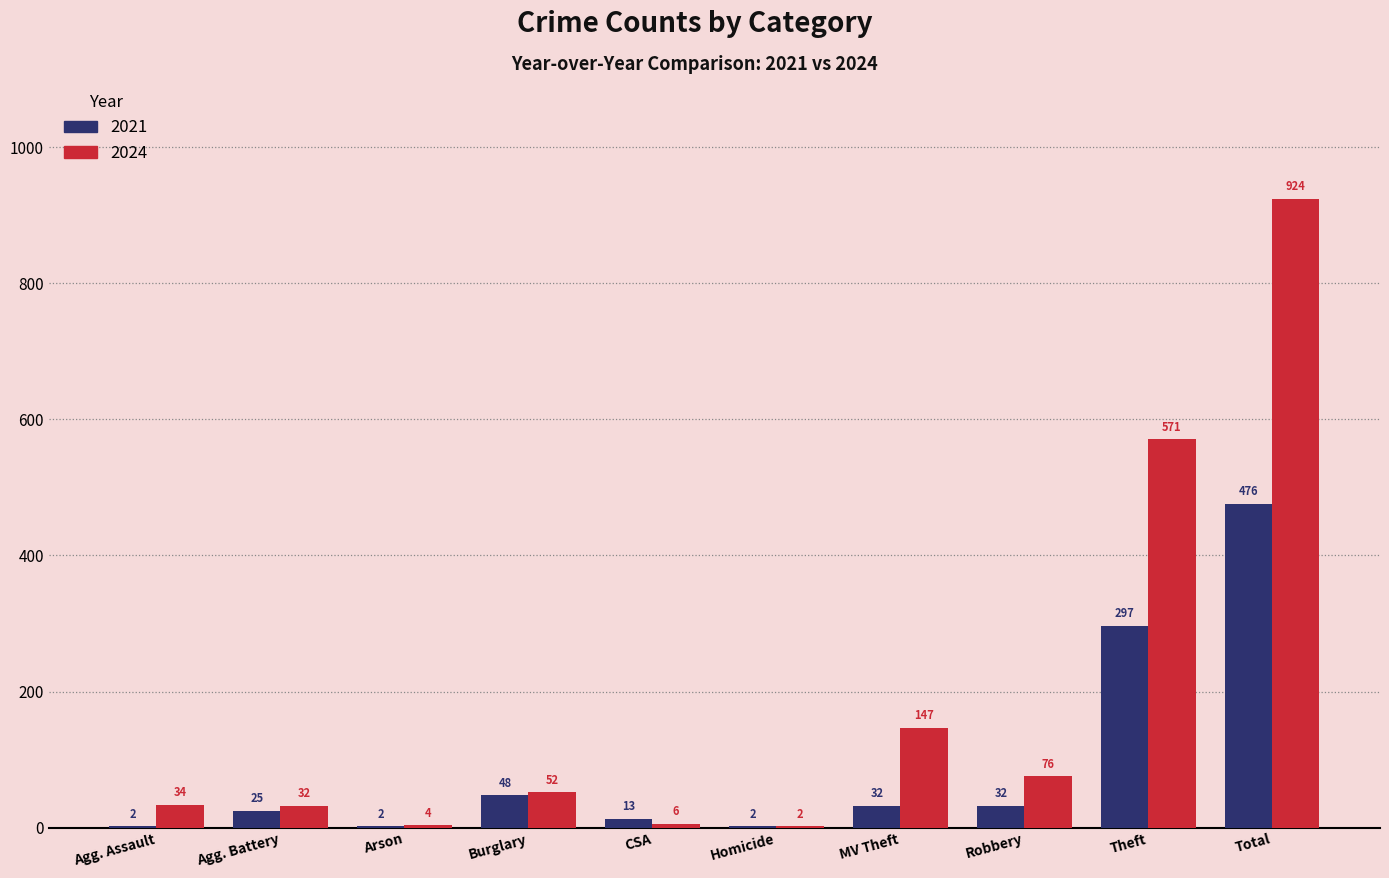

Is the value of 2024 at Robbery greater than the value of 2021 at Total?

No